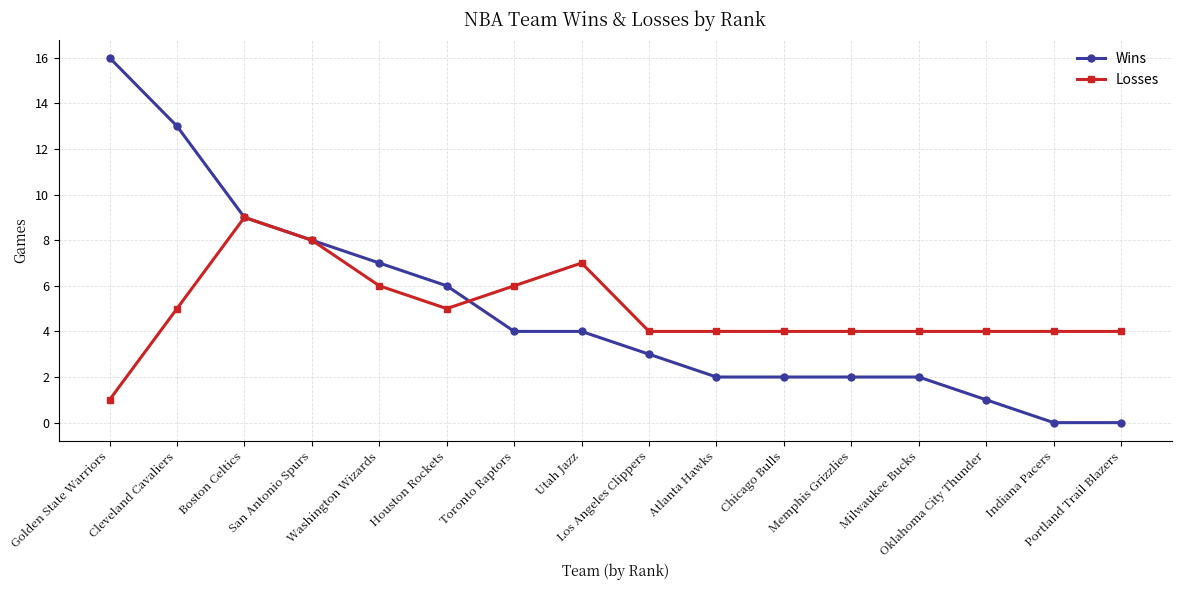

What is the sum of all Wins values?

79